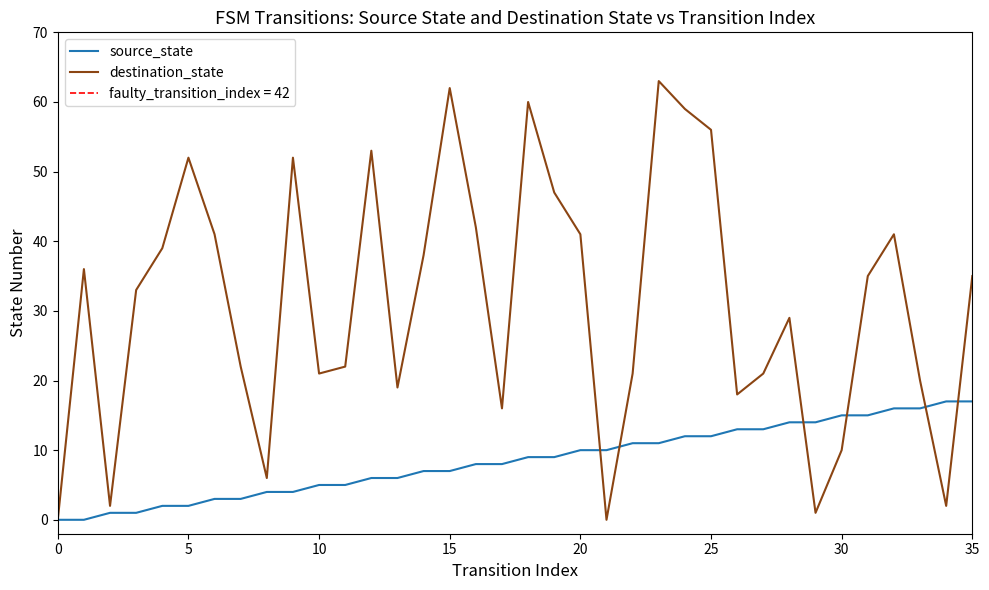

The value of destination_state at 25 is 93. True or false?

False